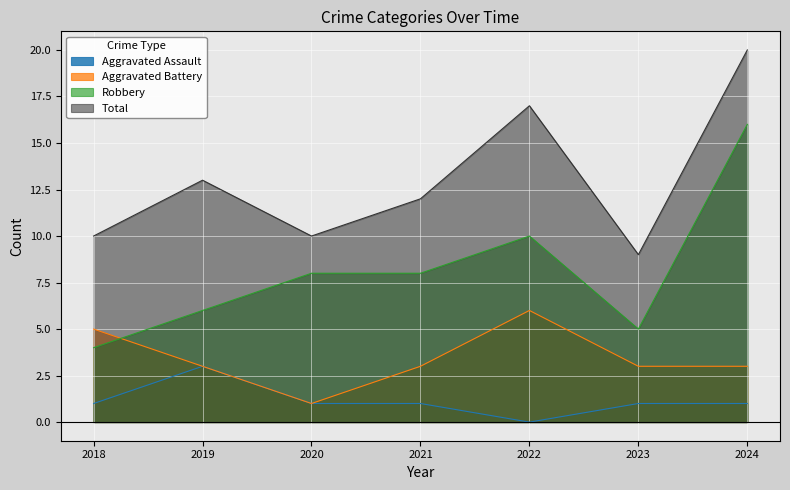

Reading left to right, list all the values displayed in this chart.

Aggravated Assault: 2018=1	2019=3	2020=1	2021=1	2022=0	2023=1	2024=1
Aggravated Battery: 2018=5	2019=3	2020=1	2021=3	2022=6	2023=3	2024=3
Robbery: 2018=4	2019=6	2020=8	2021=8	2022=10	2023=5	2024=16
Total: 2018=10	2019=13	2020=10	2021=12	2022=17	2023=9	2024=20